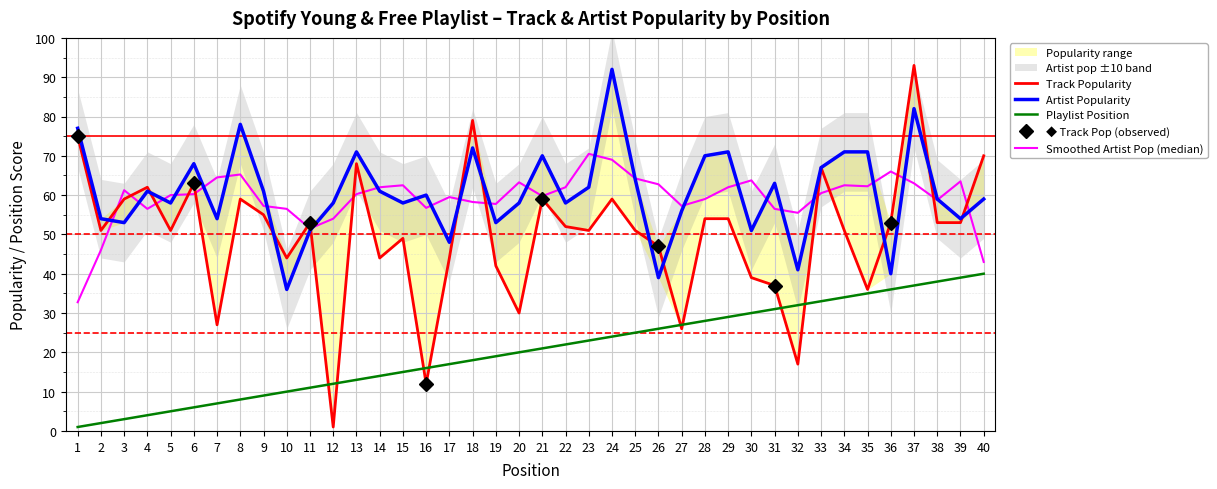

The value of Artist Popularity at 24 is 92. True or false?

True